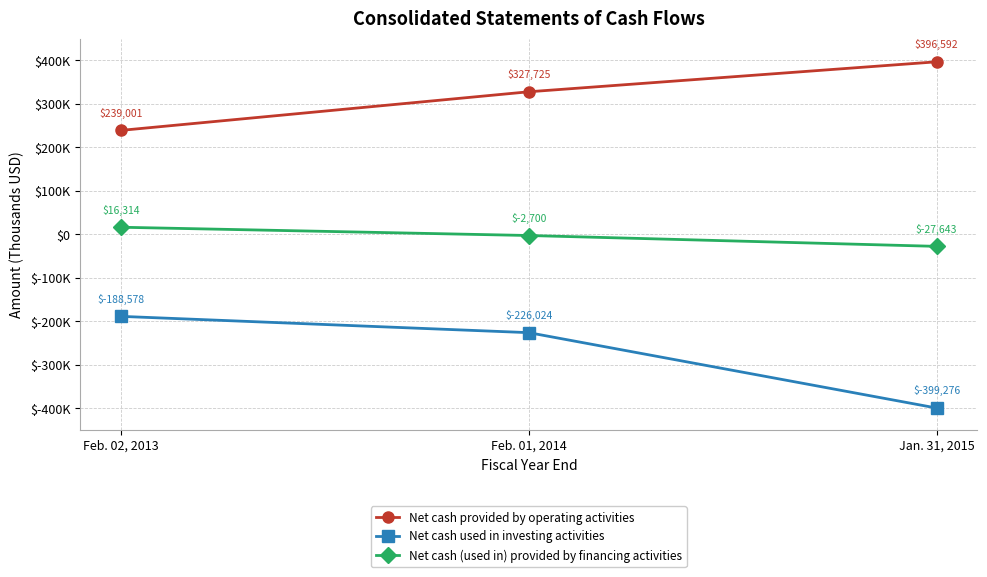

Does the chart display data point markers on the line(s)?

Yes